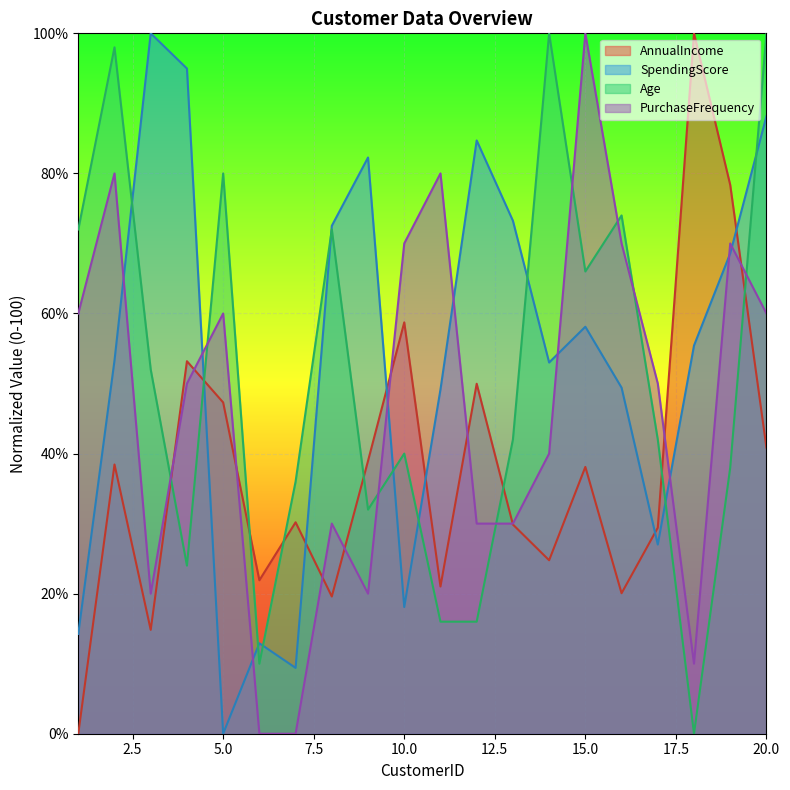

True or false: Age has more than 2 points higher than both neighbors.

True